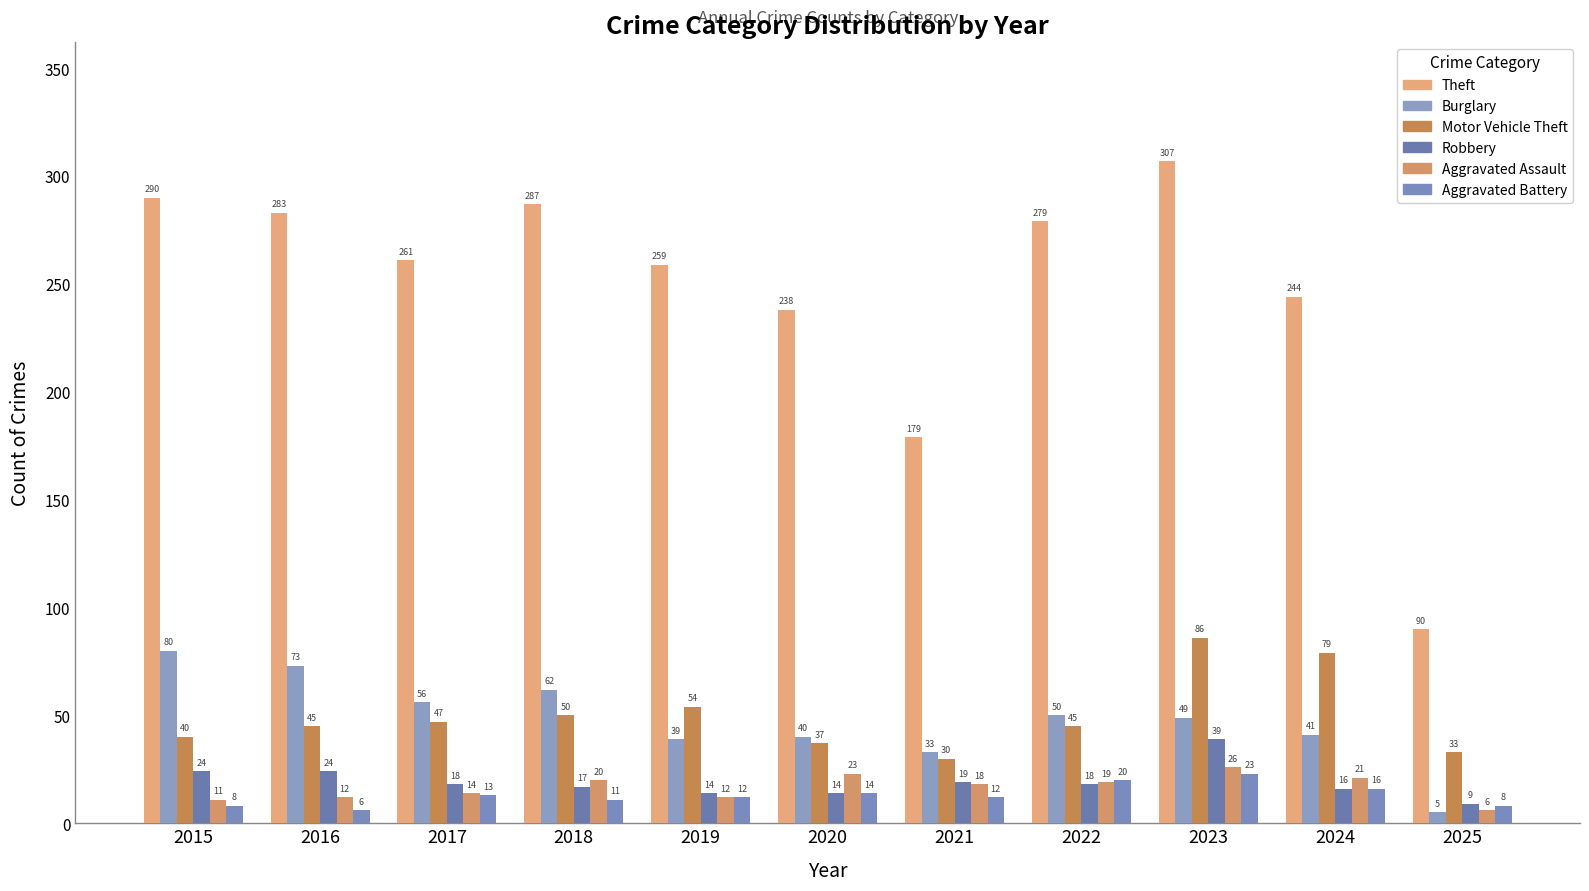

What is the sum of all Aggravated Battery values?

143